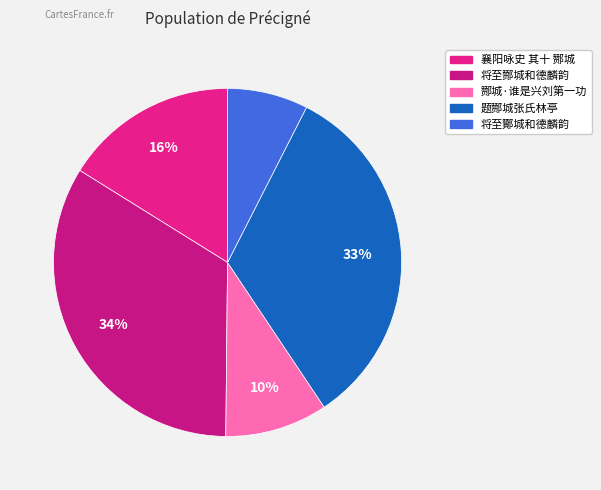

Is there a majority slice in this chart?

No